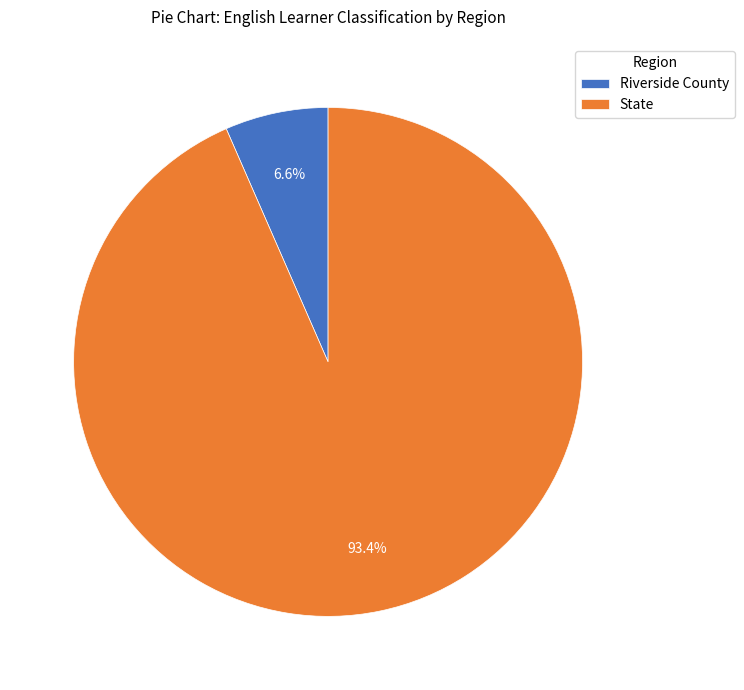

How many slices are in this pie chart?

2